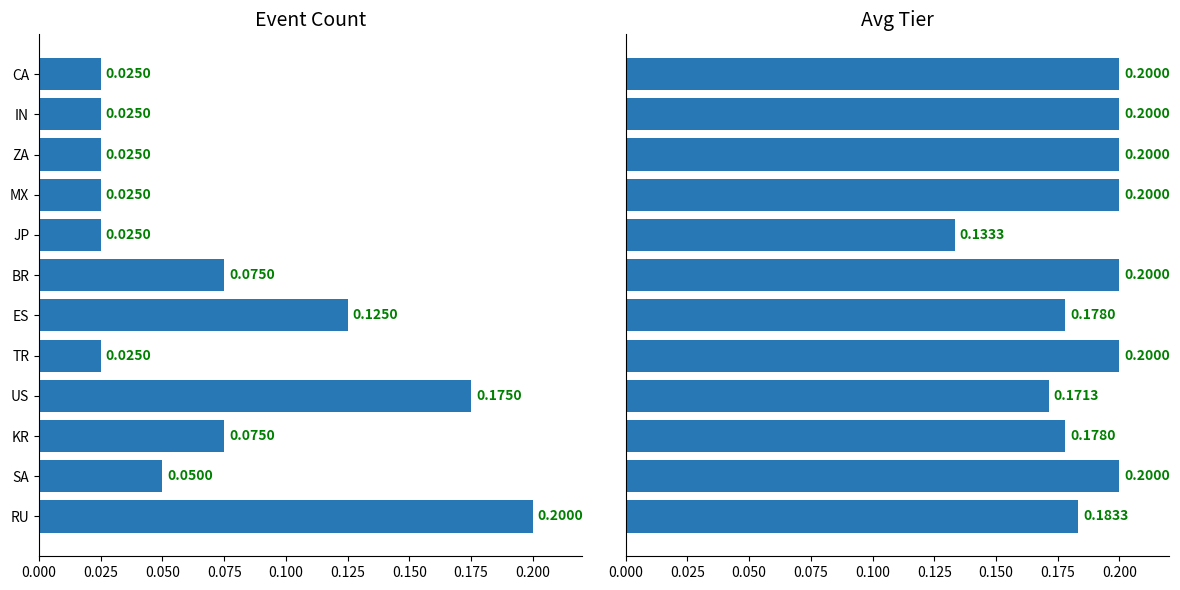

What is the average value of the Avg Tier series?

0.2